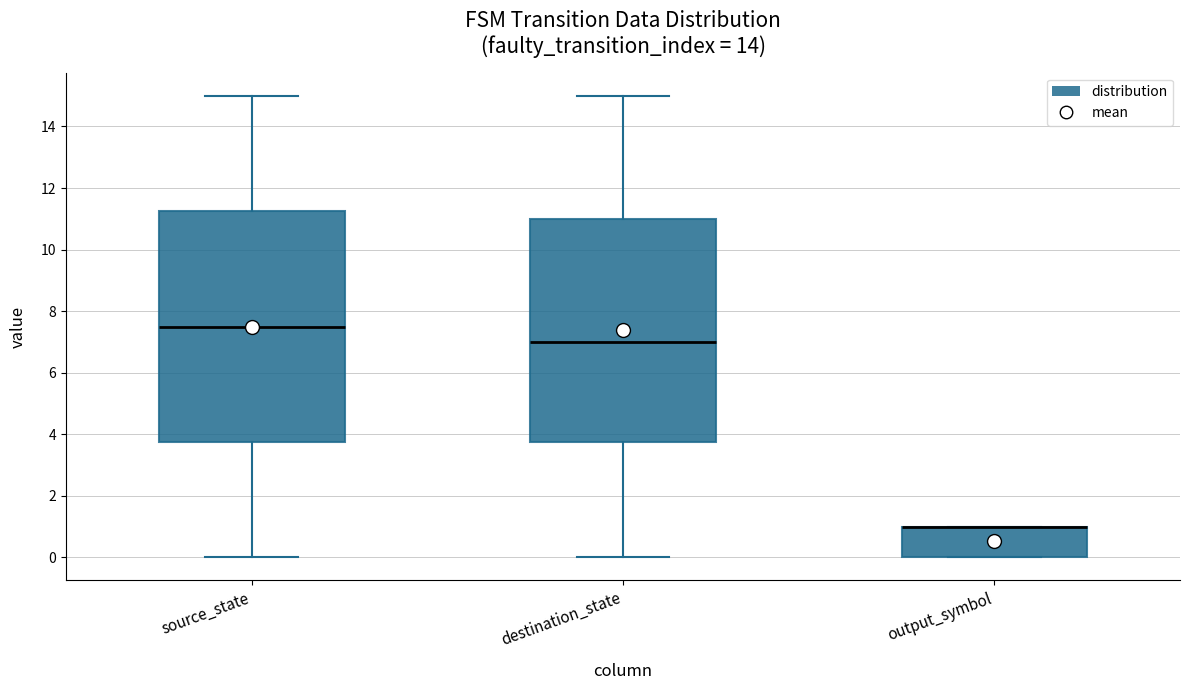

Where is the lower edge of the box for output_symbol on the y-axis? The values are not printed on the chart, so give them approximately, as read against the axis.

0.0